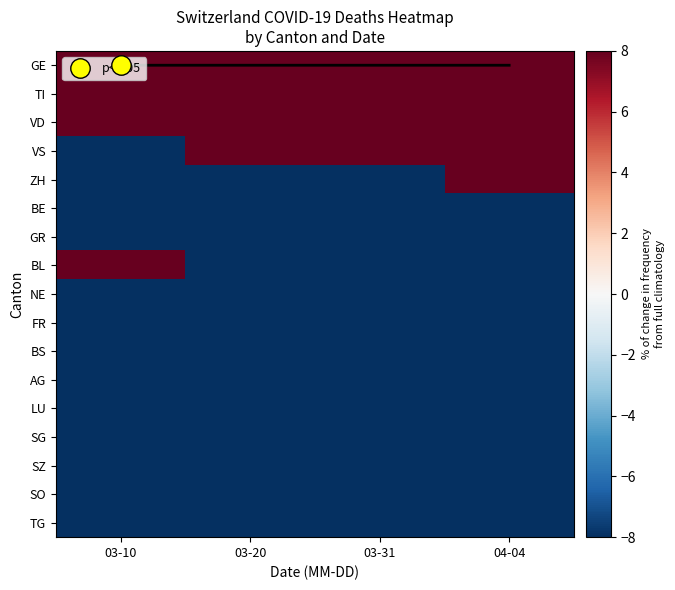

Is it true that BE equals -57.0 at 03-20?

True